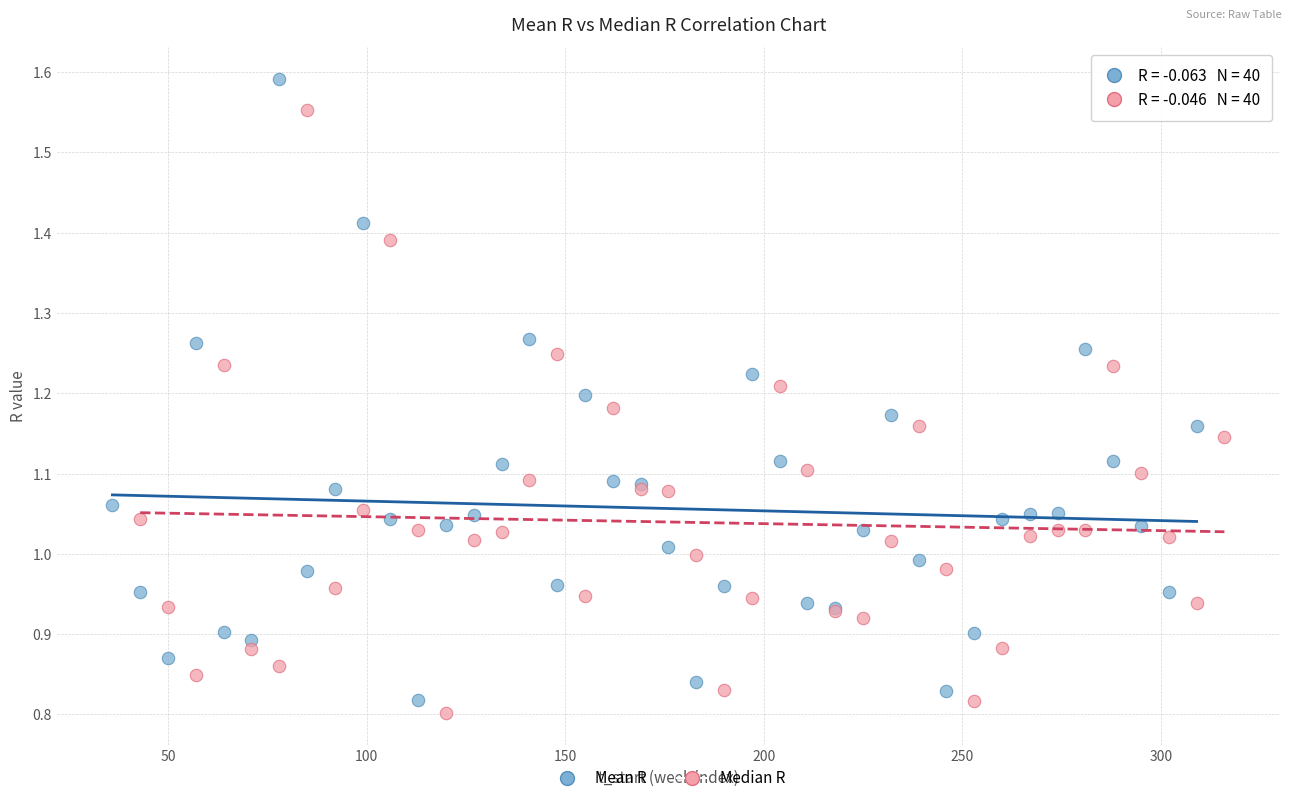

Which series contains the highest Y value?

Mean R